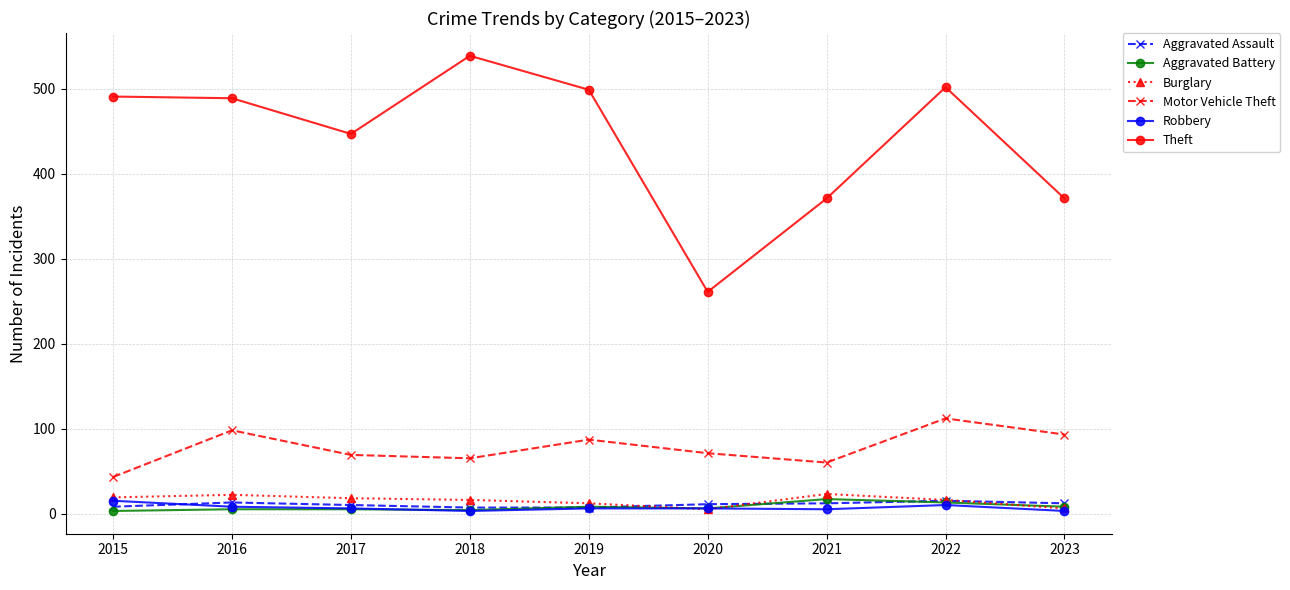

Is it true that Motor Vehicle Theft equals 59 at 2016?

False